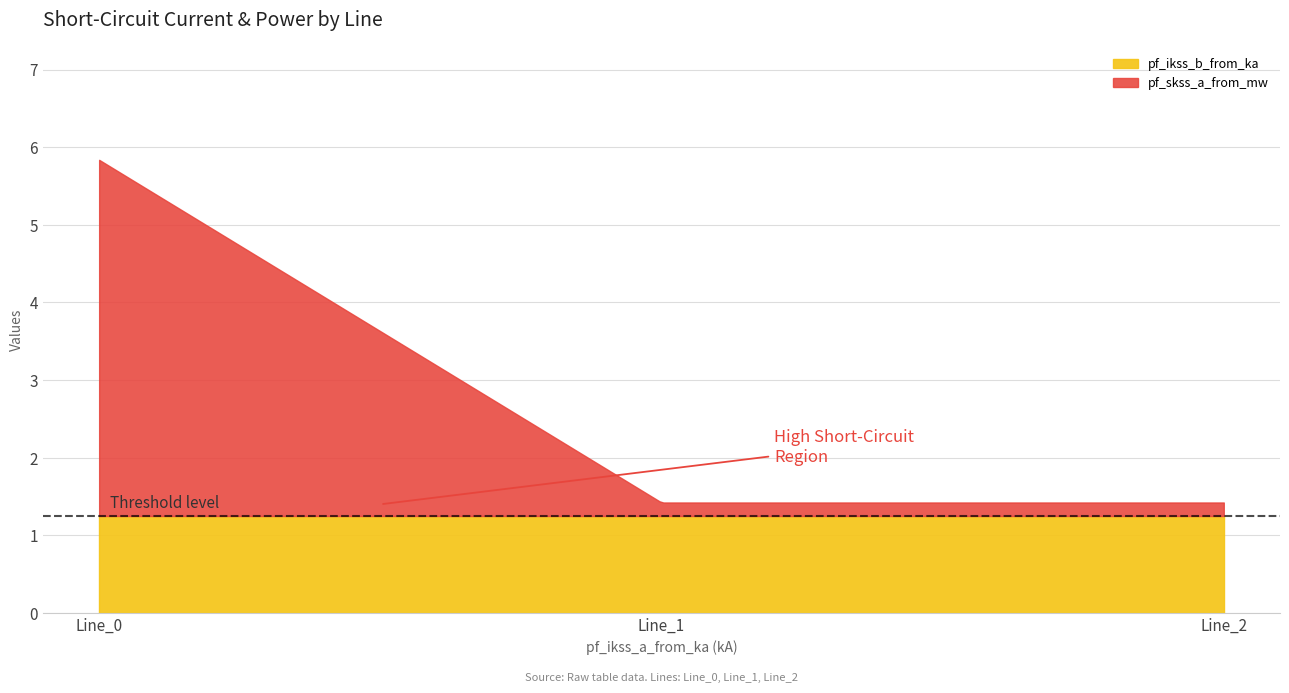

The value of pf_ikss_b_from_ka at Line_2 is 0.4. True or false?

False